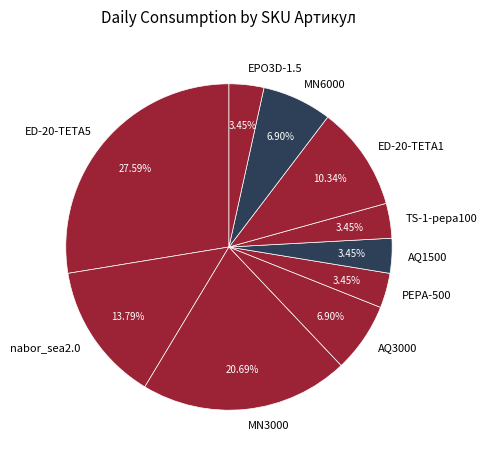

To the nearest percent, what is the difference between the MN6000 and ED-20-TETA1 slice percentages?

3%